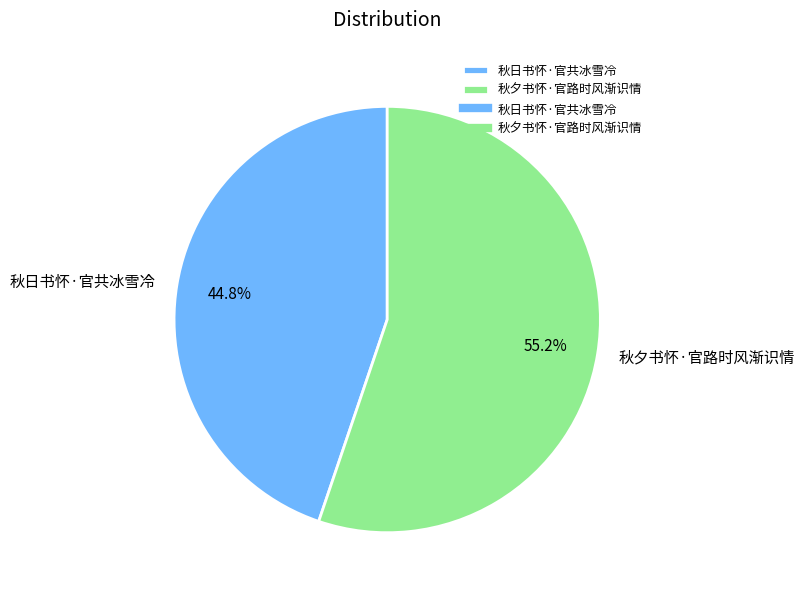

Which slice is the largest?

秋夕书怀·官路时风渐识情